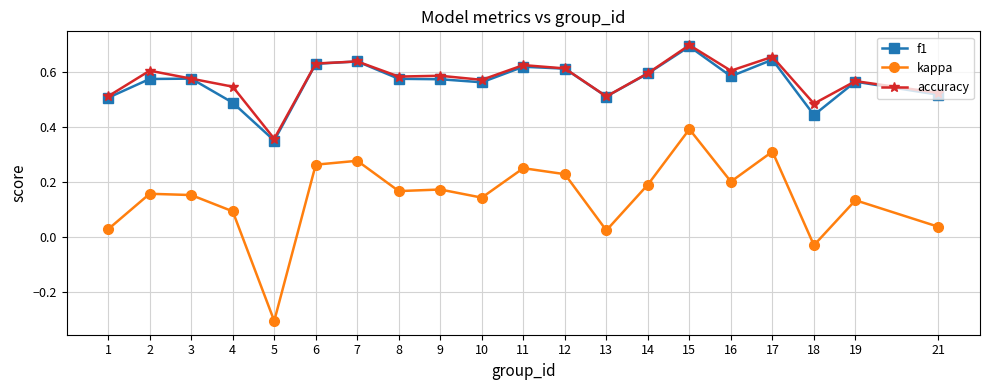

True or false: f1 has a value of 0.6 at 5.

False